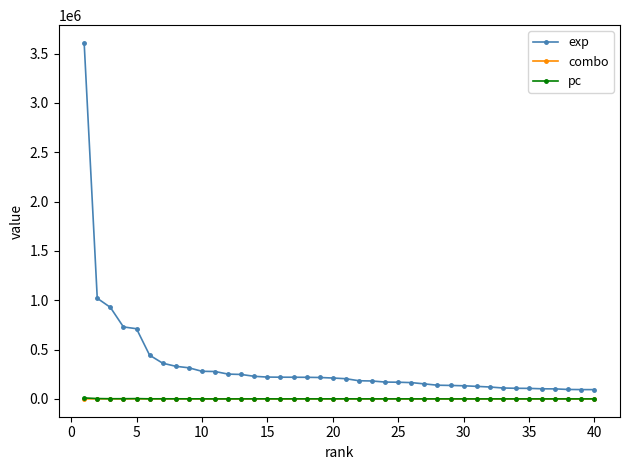

Count the number of categories in the chart.

40